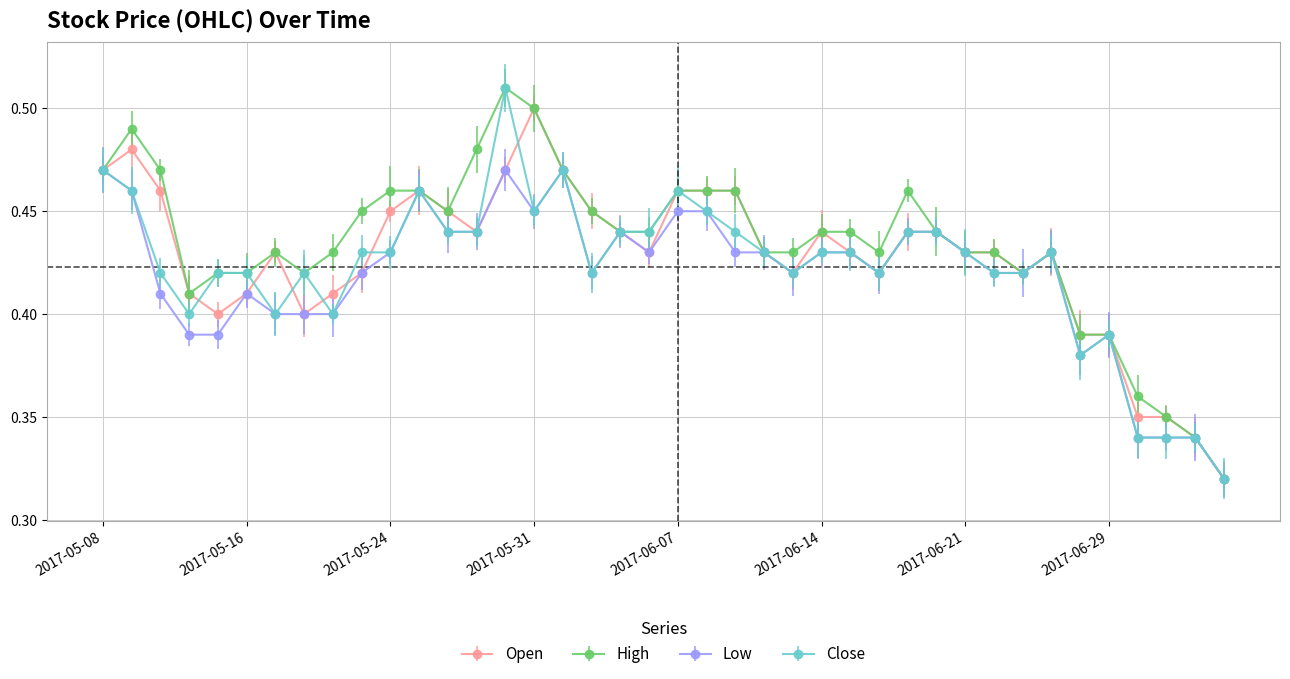

At how many categories does at least one series exceed 0?

40